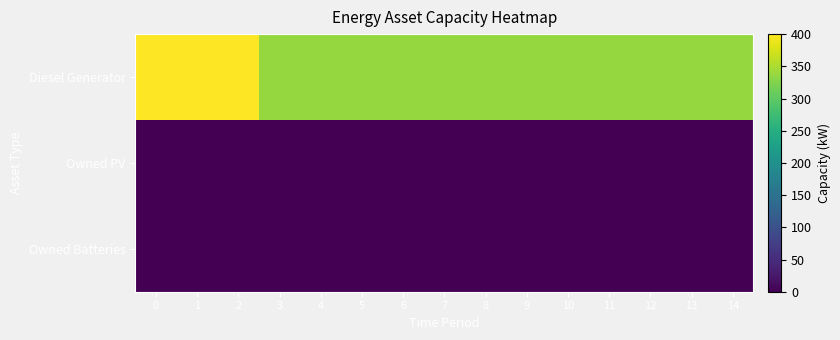

At how many categories does at least one series exceed 259?

15